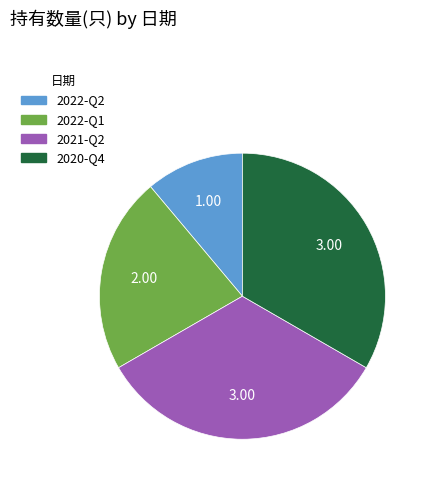

The 2020-Q4 slice represents 33% of the pie. True or false?

True